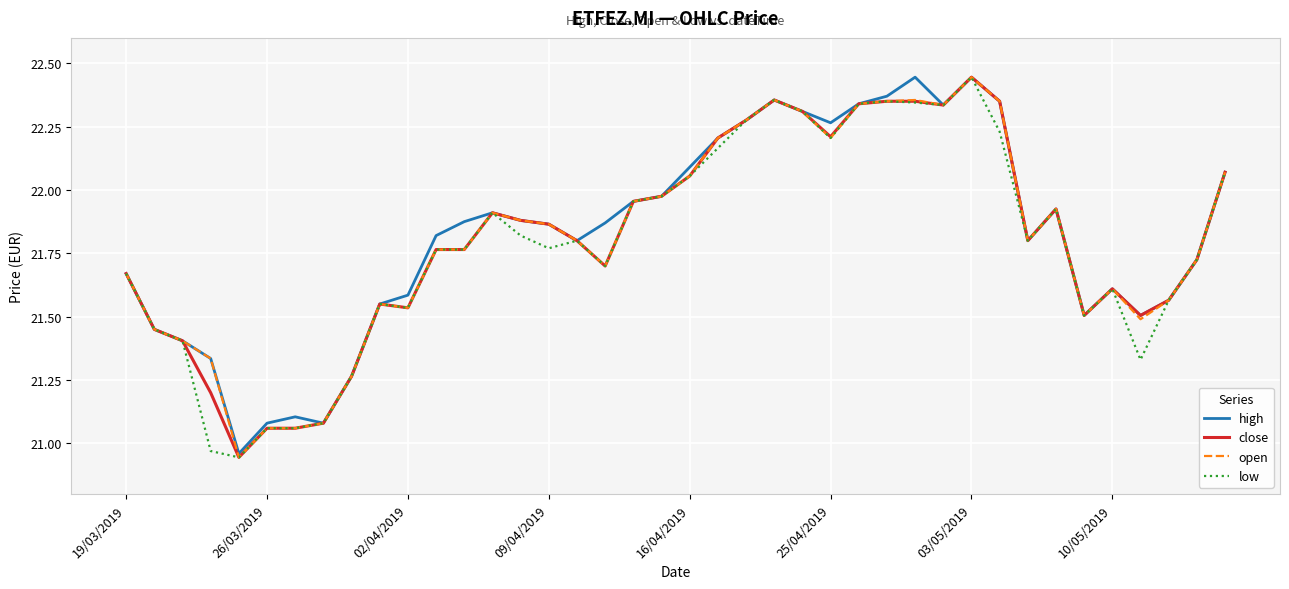

What are all the series names shown in the legend?

high, close, open, low